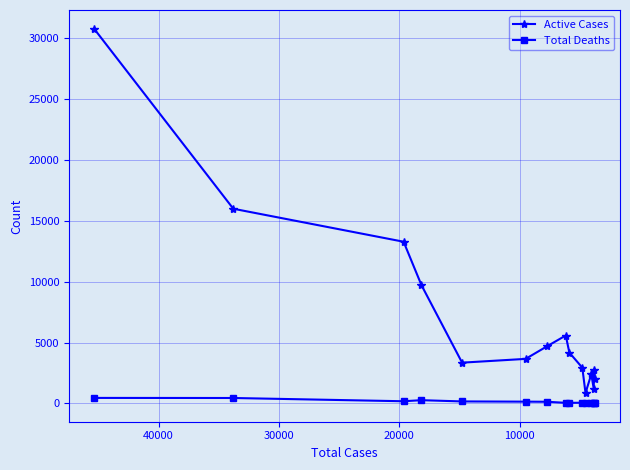

What is the maximum value for Active Cases?

30752